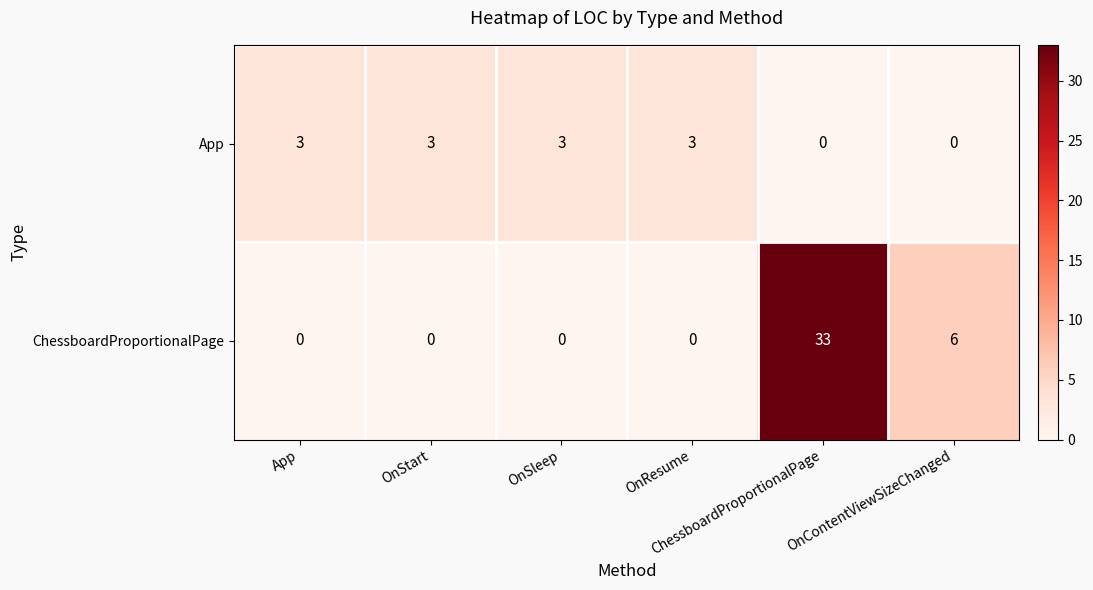

Reading right to left, list all the values displayed in this chart.

App: OnContentViewSizeChanged=0	ChessboardProportionalPage=0	OnResume=3	OnSleep=3	OnStart=3	App=3
ChessboardProportionalPage: OnContentViewSizeChanged=6	ChessboardProportionalPage=33	OnResume=0	OnSleep=0	OnStart=0	App=0